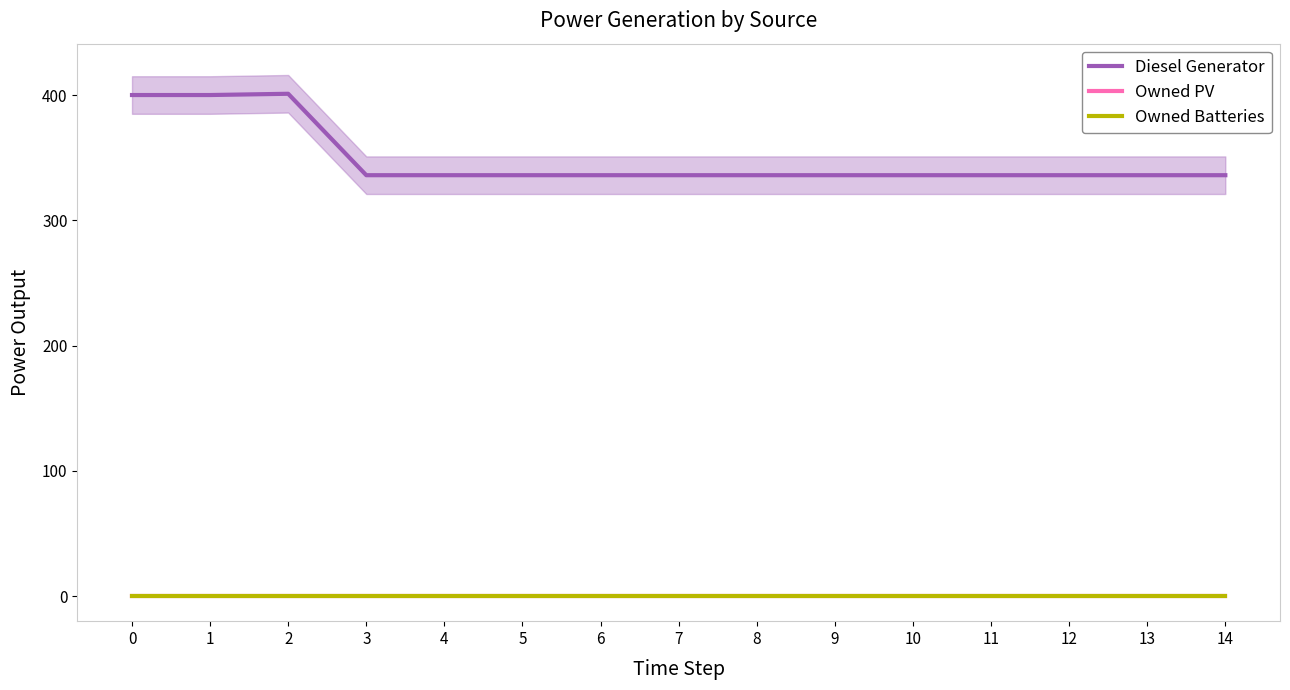

Is the value of Diesel Generator at 6 greater than the value of Owned Batteries at 13?

Yes